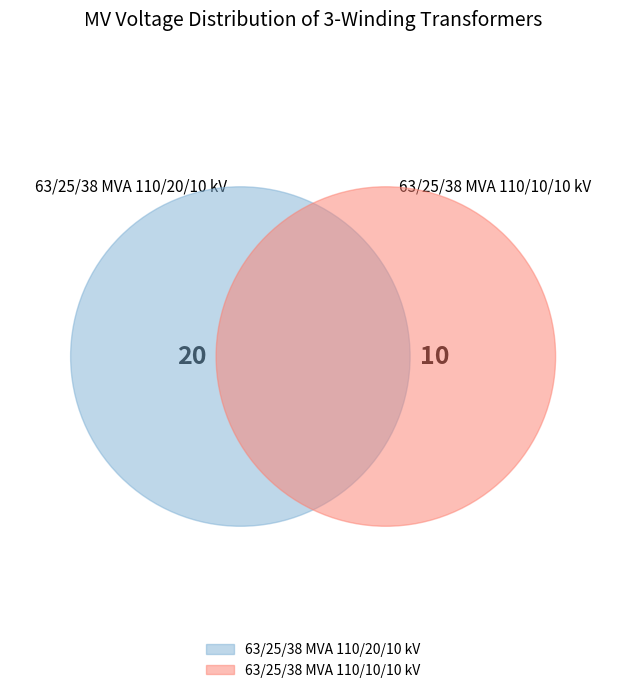

What is the change in value from 63/25/38 MVA 110/20/10 kV to 63/25/38 MVA 110/10/10 kV?

-10